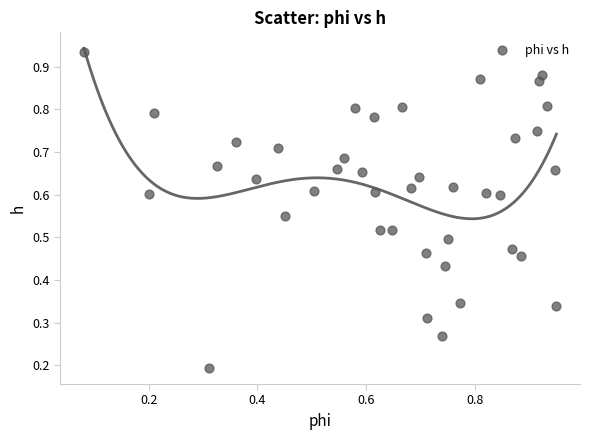

Count the number of points in this scatter plot.

40